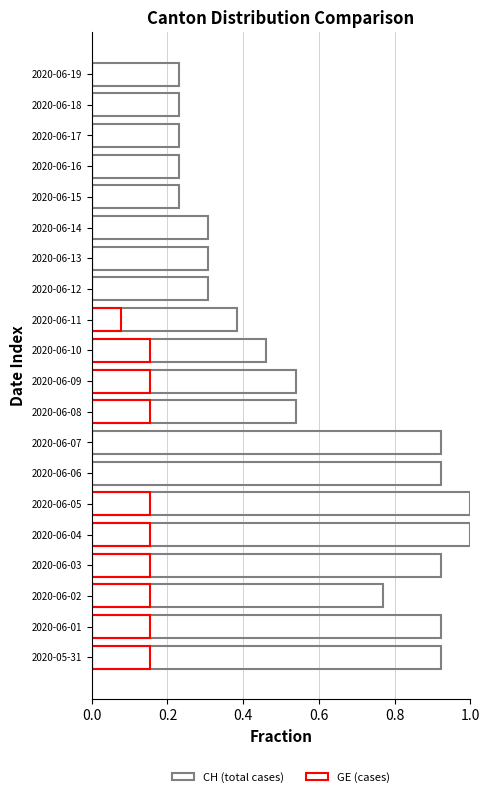

What is the greatest value displayed?

1.0